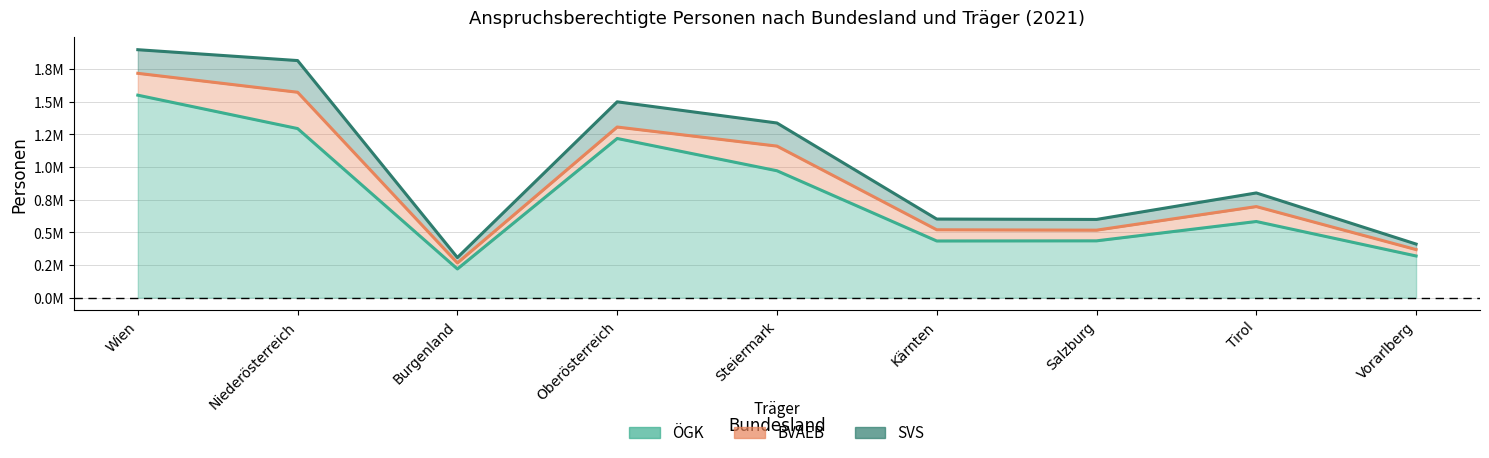

Is the value of ÖGK at Tirol greater than the value of BVAEB at Vorarlberg?

Yes